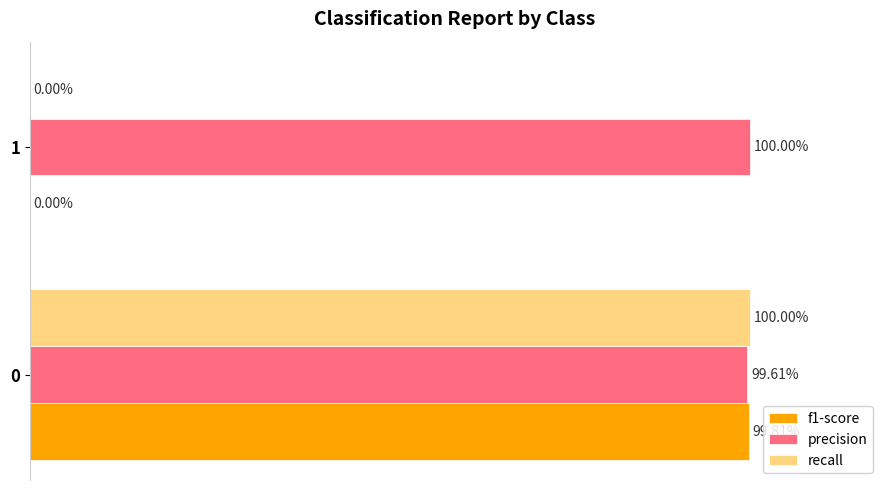

What is the value of the precision bar at the 1st from the left?

1.0